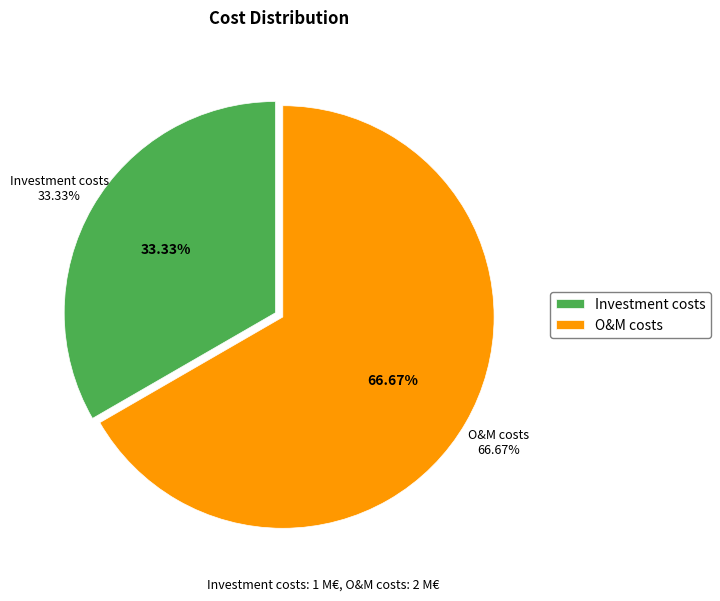

Between Investment costs and O&M costs, which is larger?

O&M costs